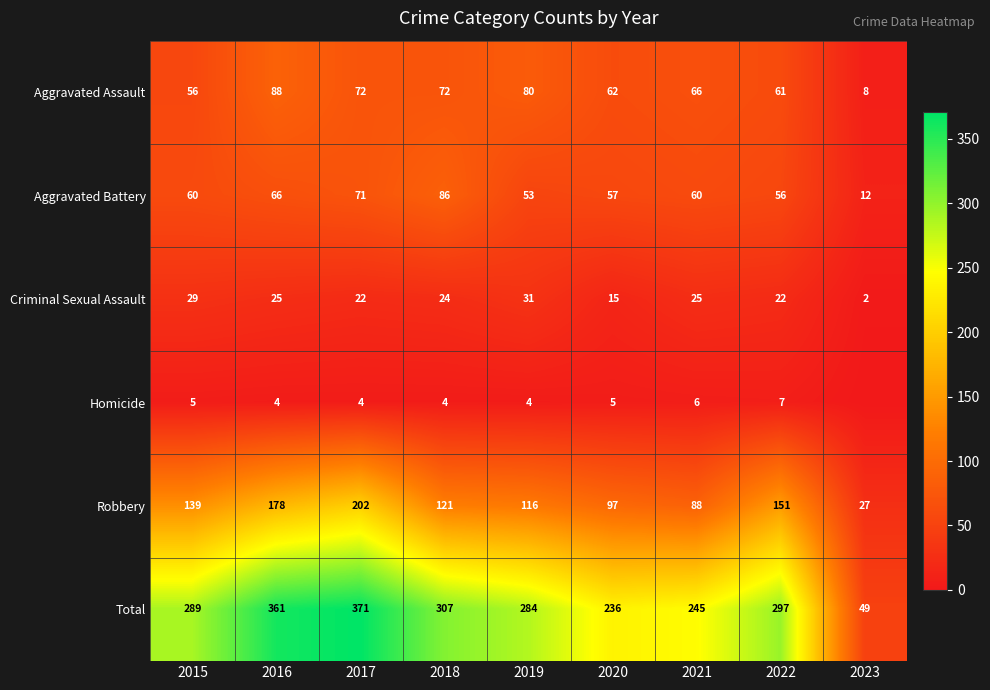

Between 2016 and 2020, which series saw the biggest shift?

Total